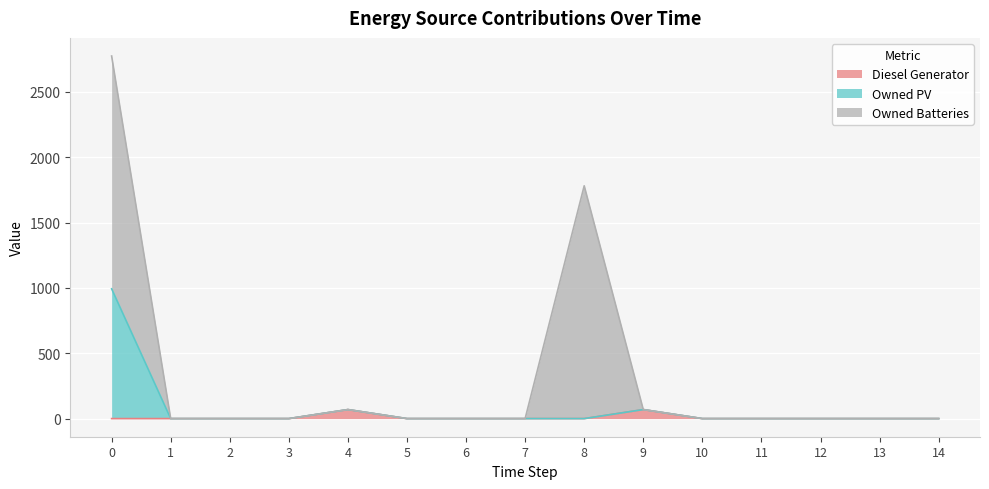

How many lines are shown in the chart?

3